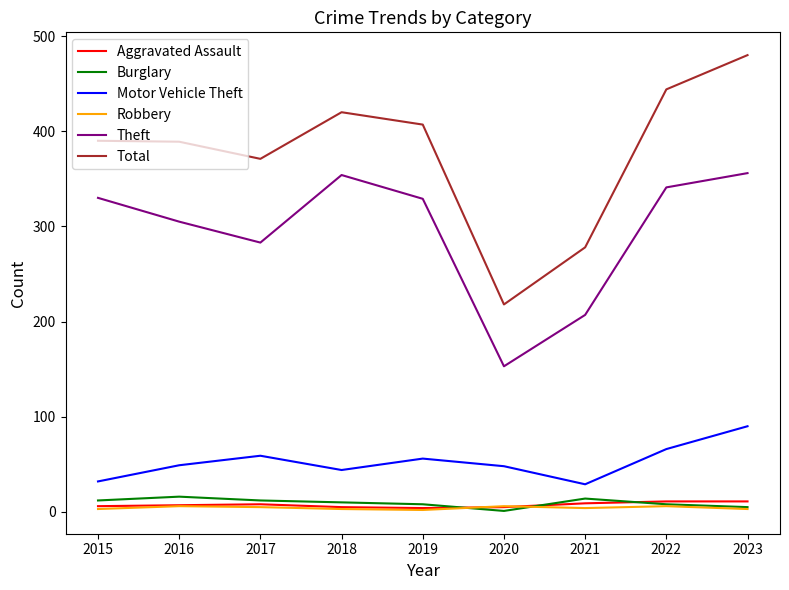

In Burglary, how many points are higher than both neighbors (excluding endpoints)?

2